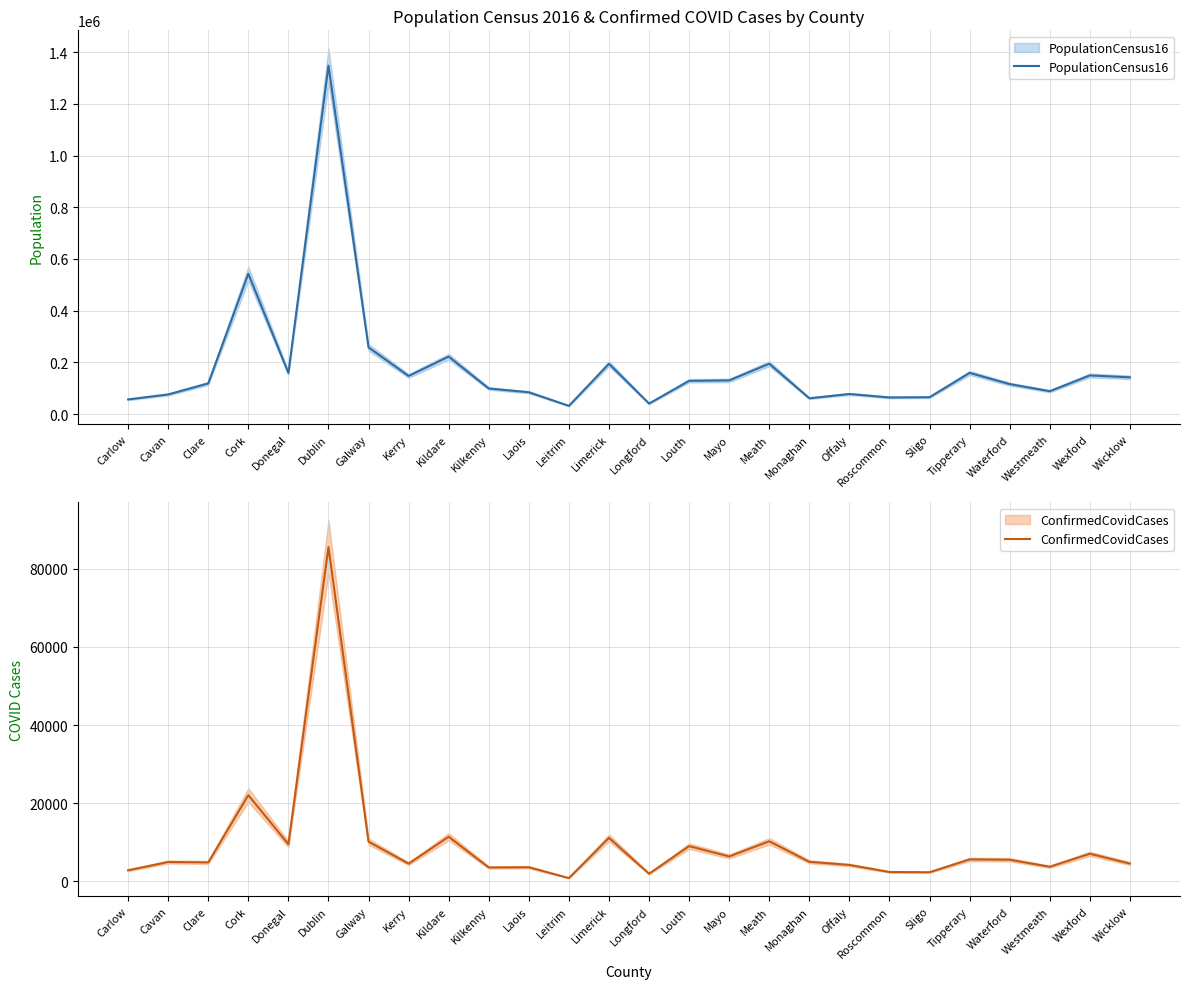

Count the number of categories in the chart.

26